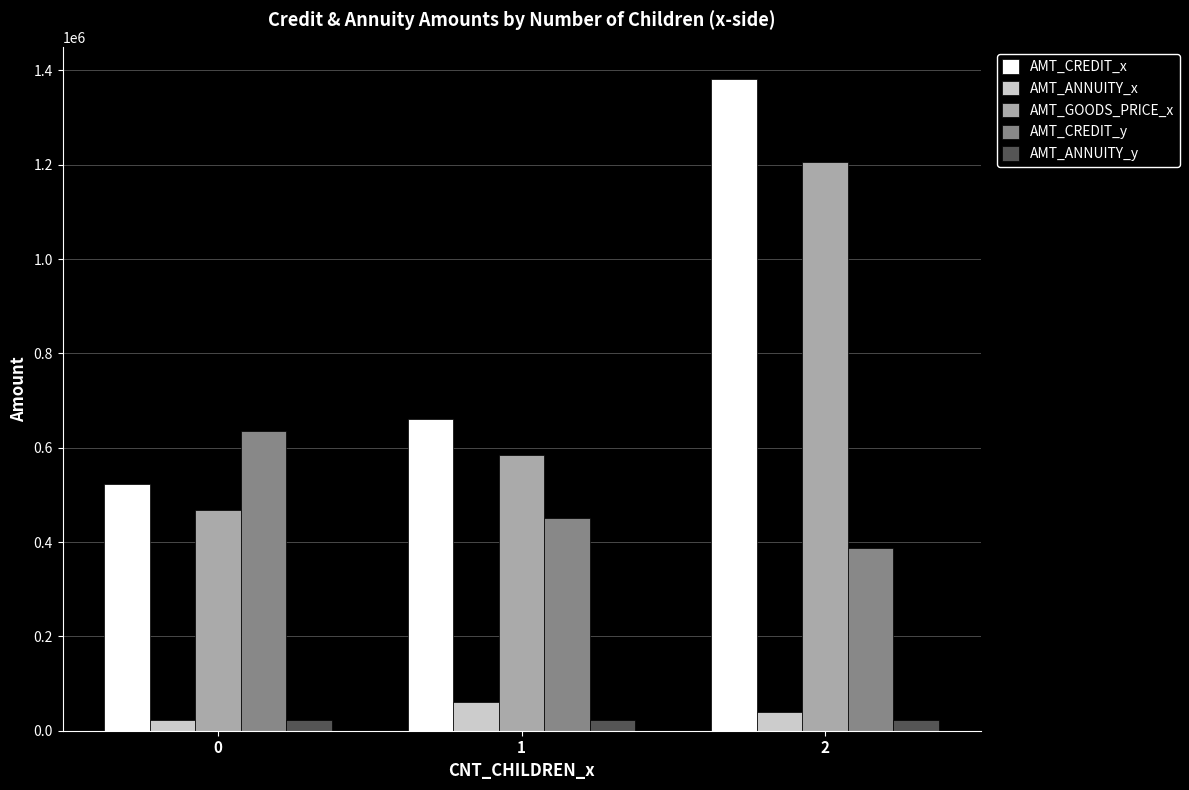

Which series changed the most between 1 and 2?

AMT_CREDIT_x